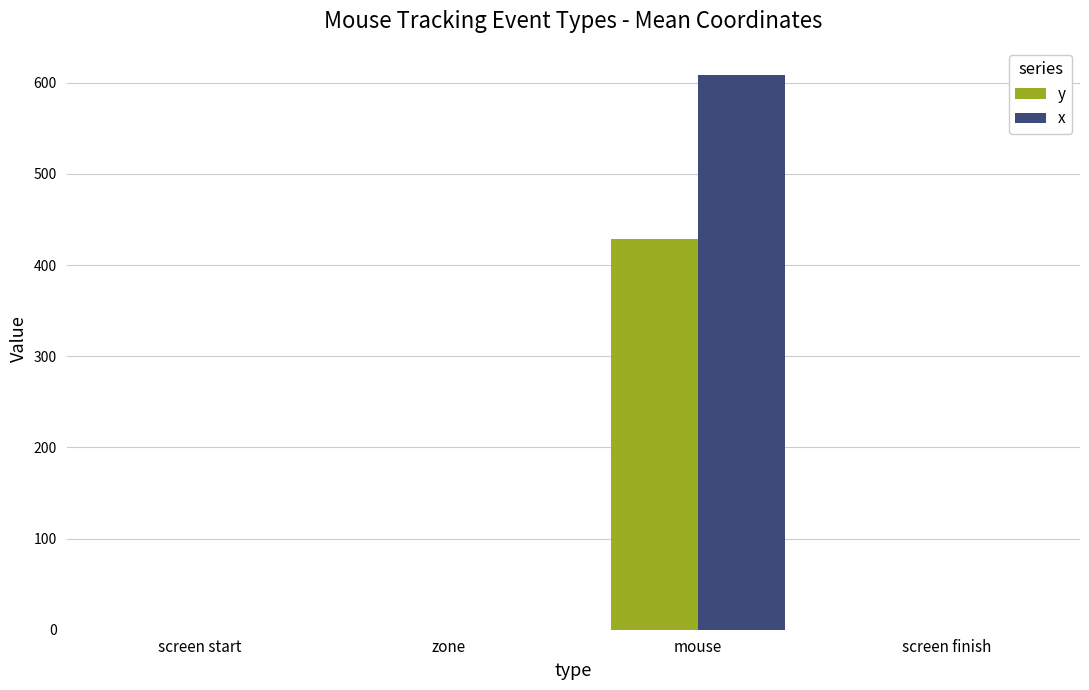

What is the average value of the y series?

107.2